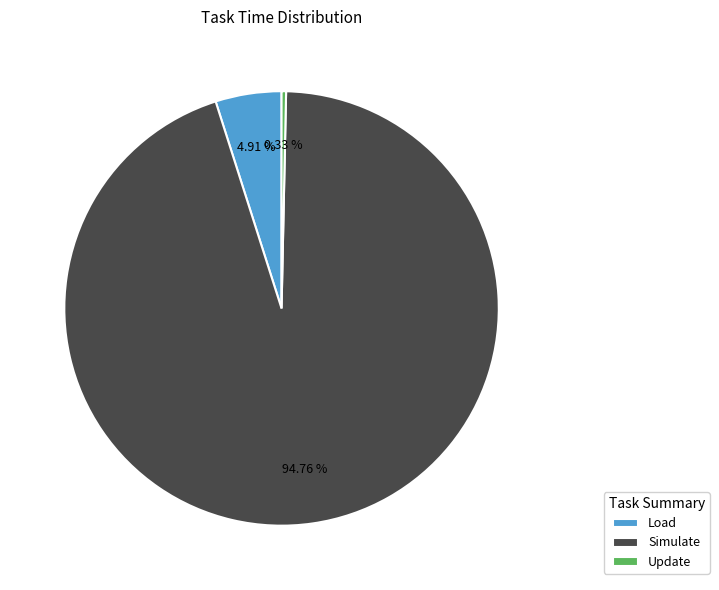

Is it true that Update is 10% of the pie?

False